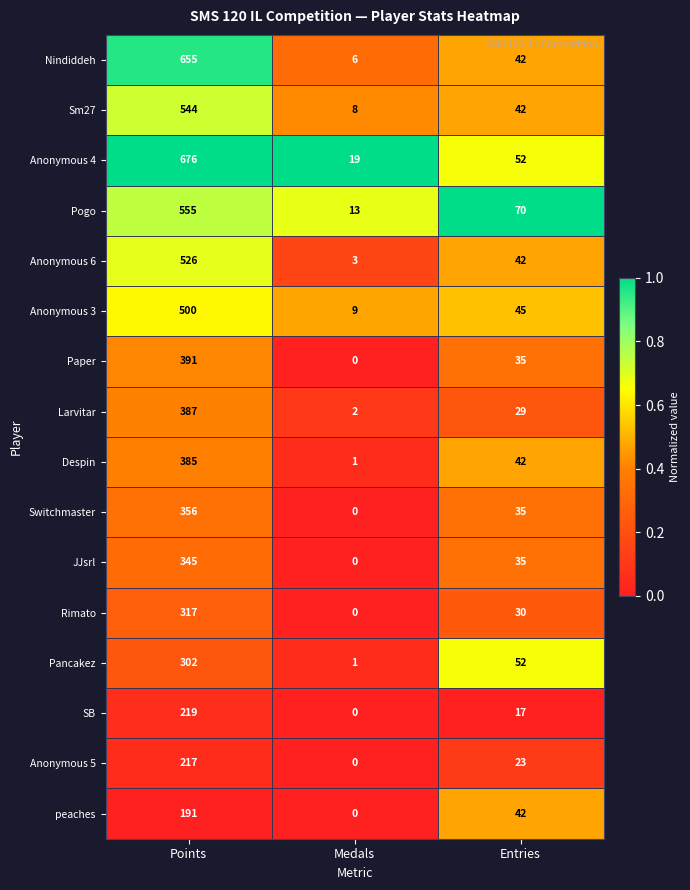

Where does the Anonymous 6 series first go above 42?

Points